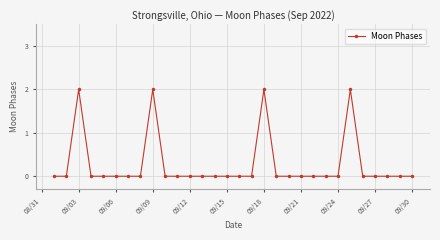

True or false: the data has more than 2 interior local peaks.

True